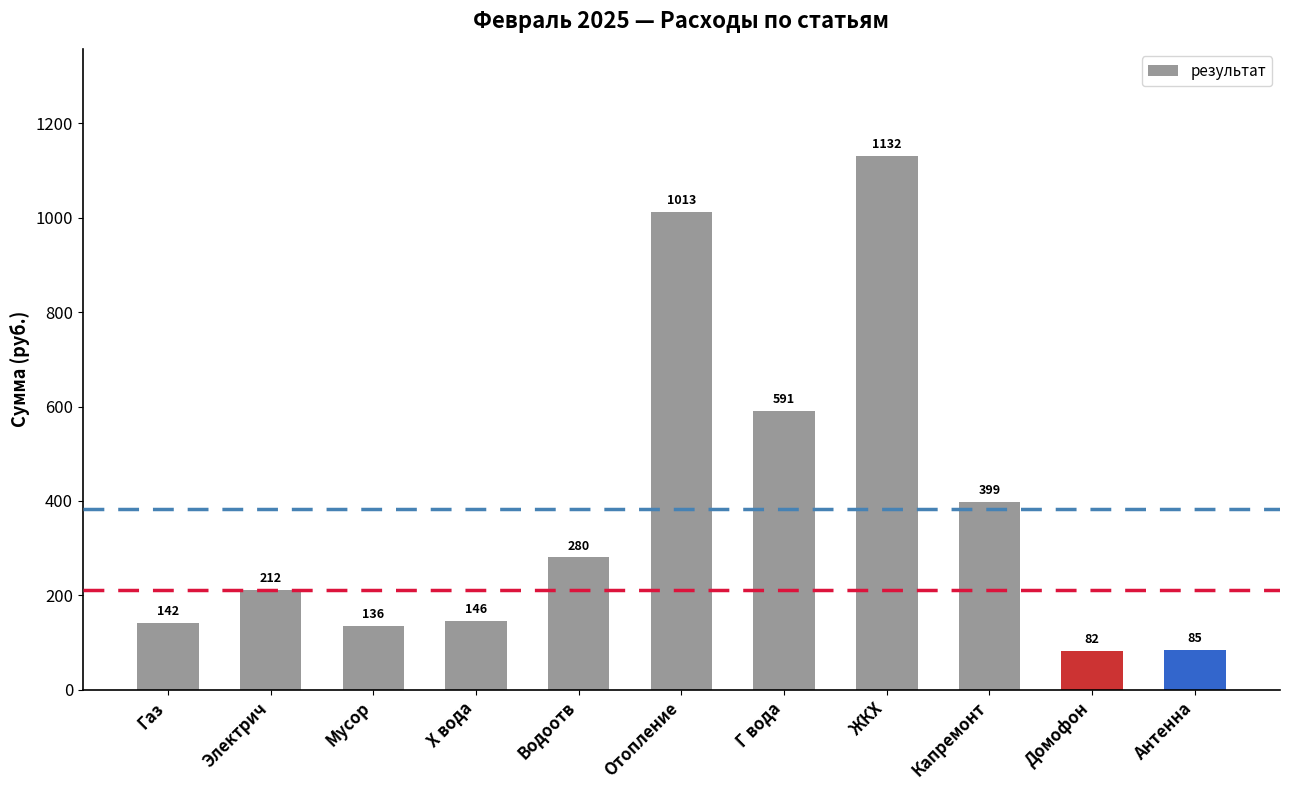

What is the ratio of the value at Г вода to the value at Электрич?

2.8